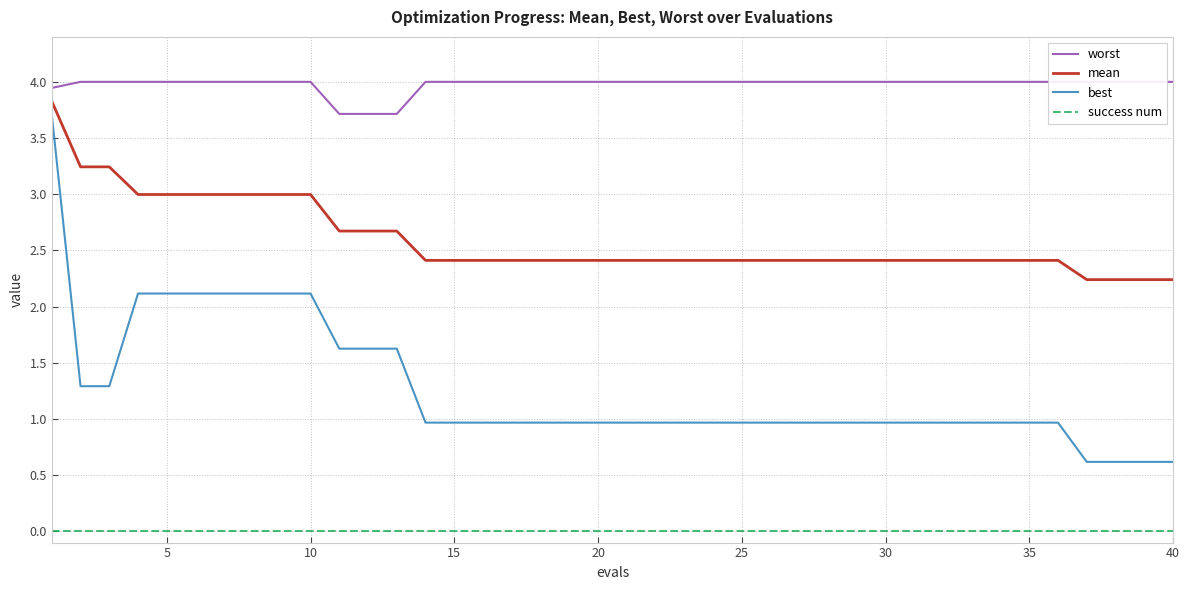

What is the difference between the second highest and minimum values in the worst series?

0.3